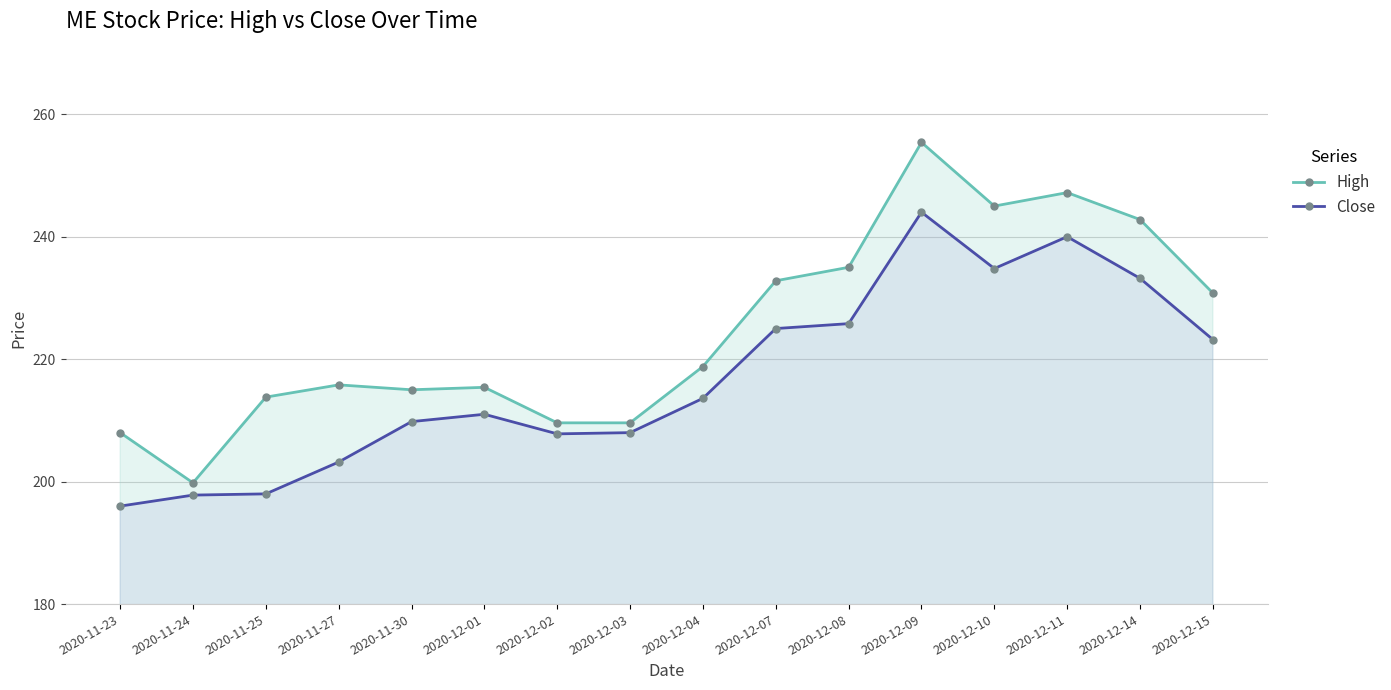

True or false: High and Close cross at least once.

False